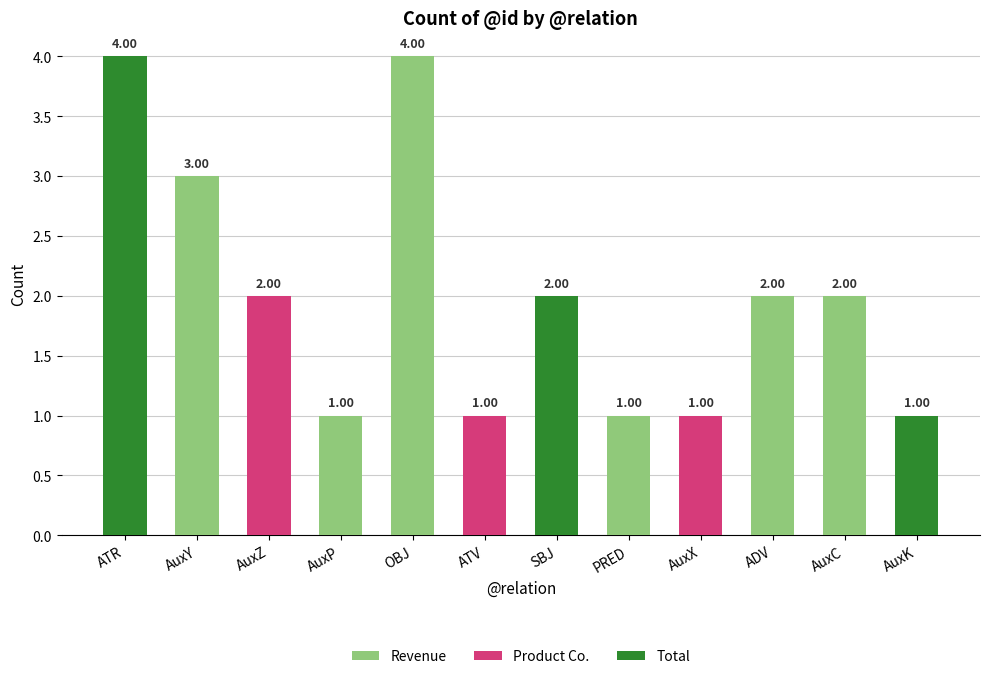

True or false: Product Co. has a value of 1 at AuxZ.

False